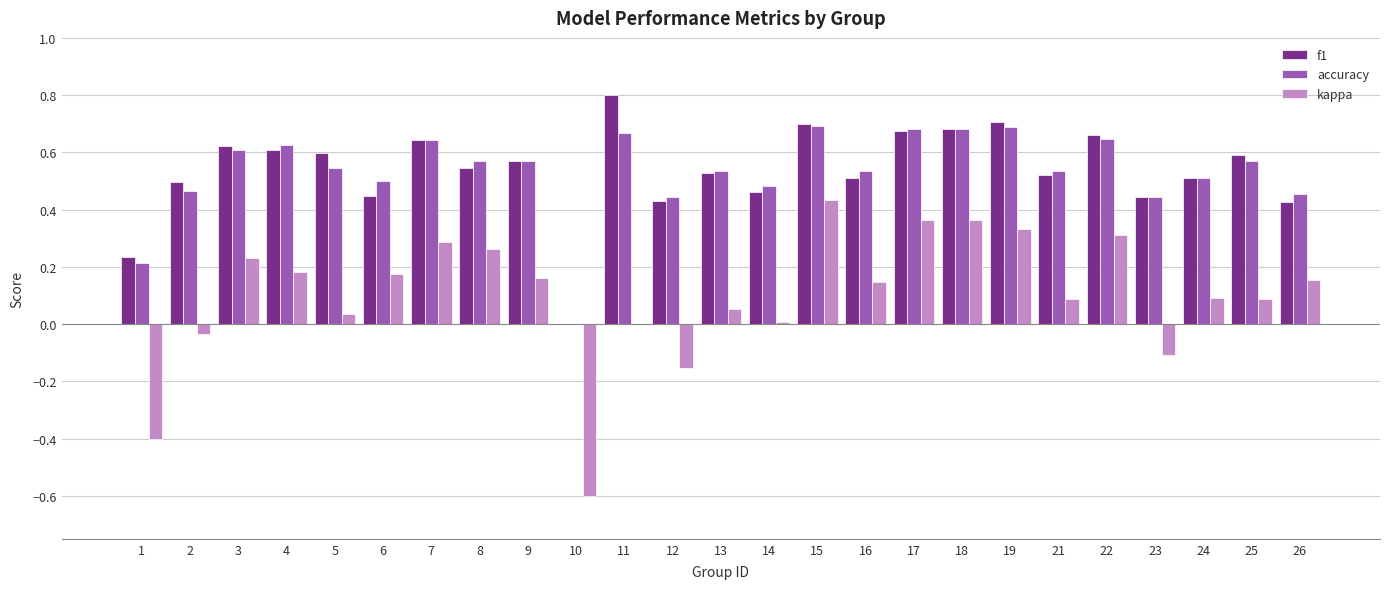

True or false: accuracy has a value of 0.5 at 21.

True